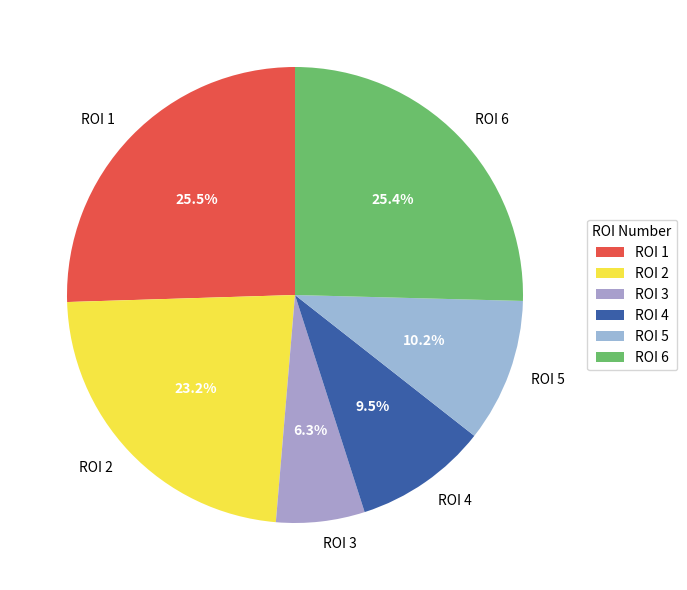

What percentage is NOT represented by ROI 4?

90.5%